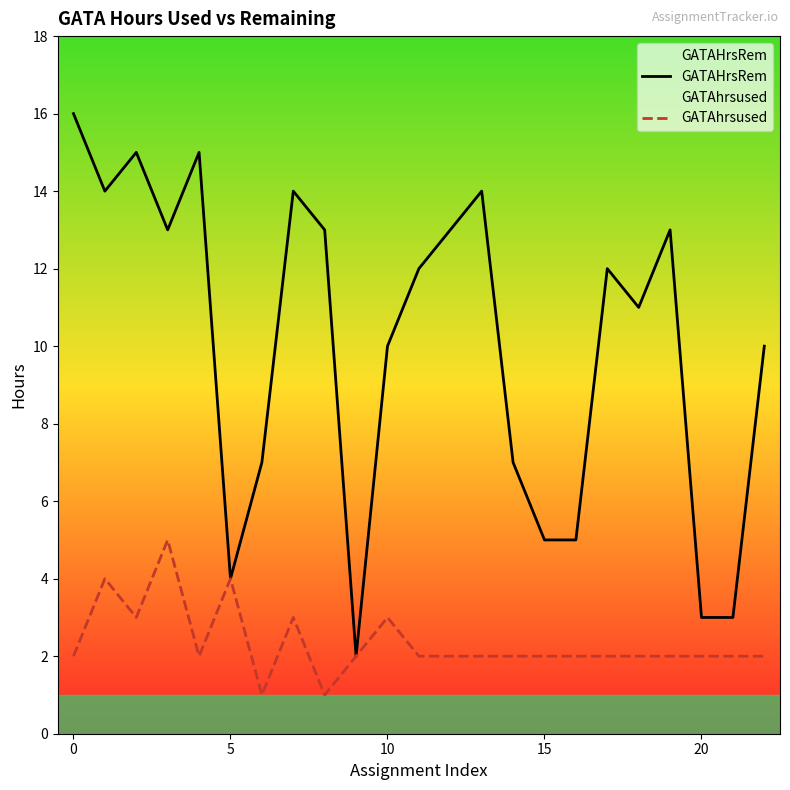

What are all the series names shown in the legend?

GATAHrsRem, GATAhrsused